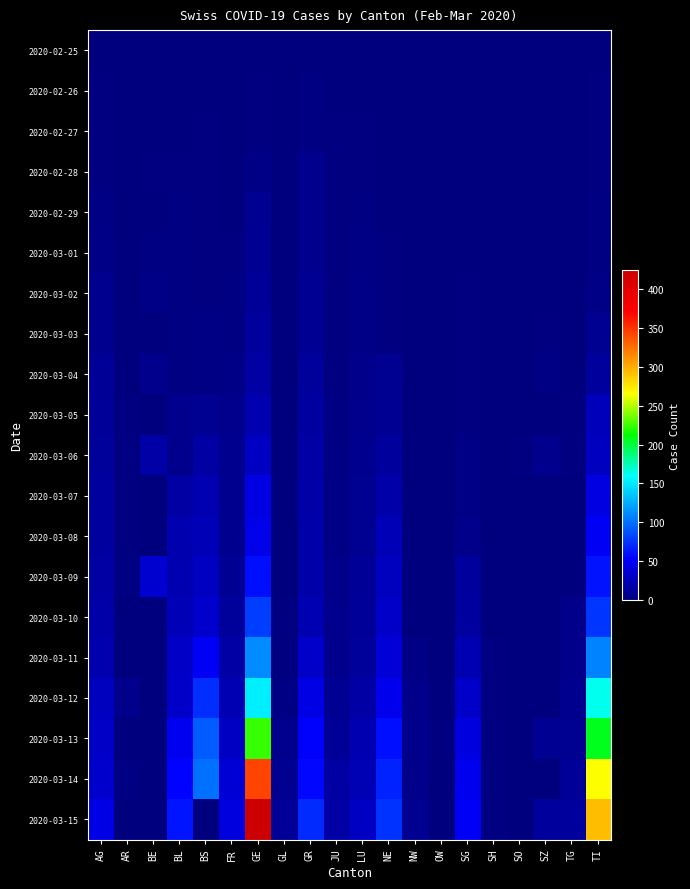

Which series has the largest range (max minus min)?

2020-03-15